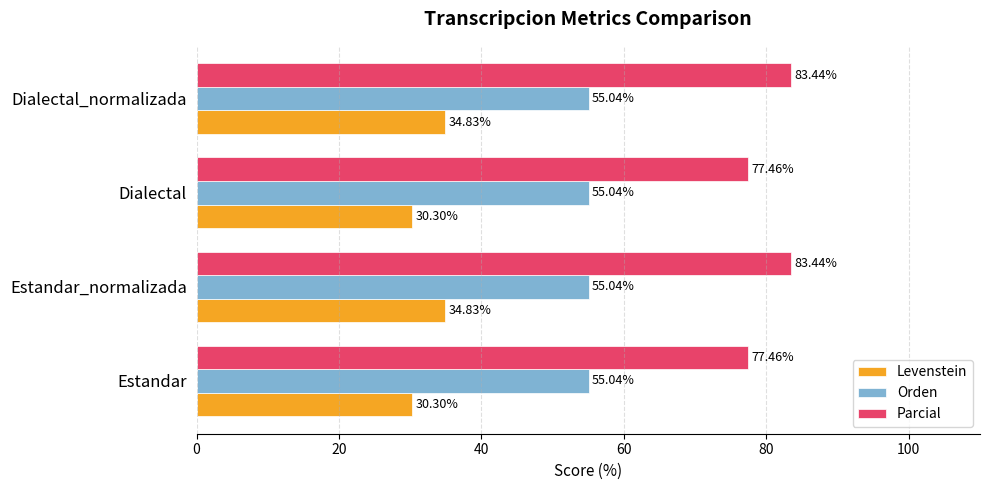

Rank the series at Dialectal from lowest to highest value.

Levenstein, Orden, Parcial